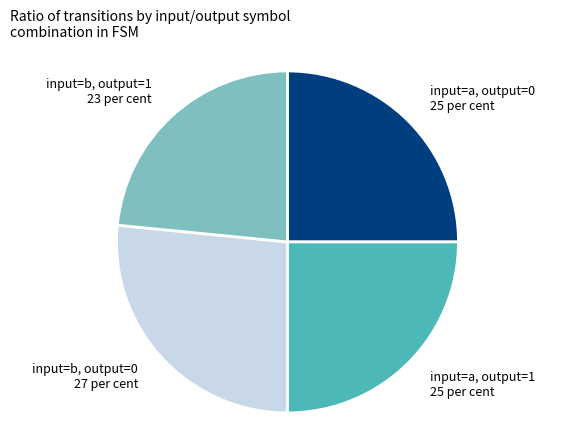

Is it true that input=b, output=1 23 per cent is 23% of the pie?

True